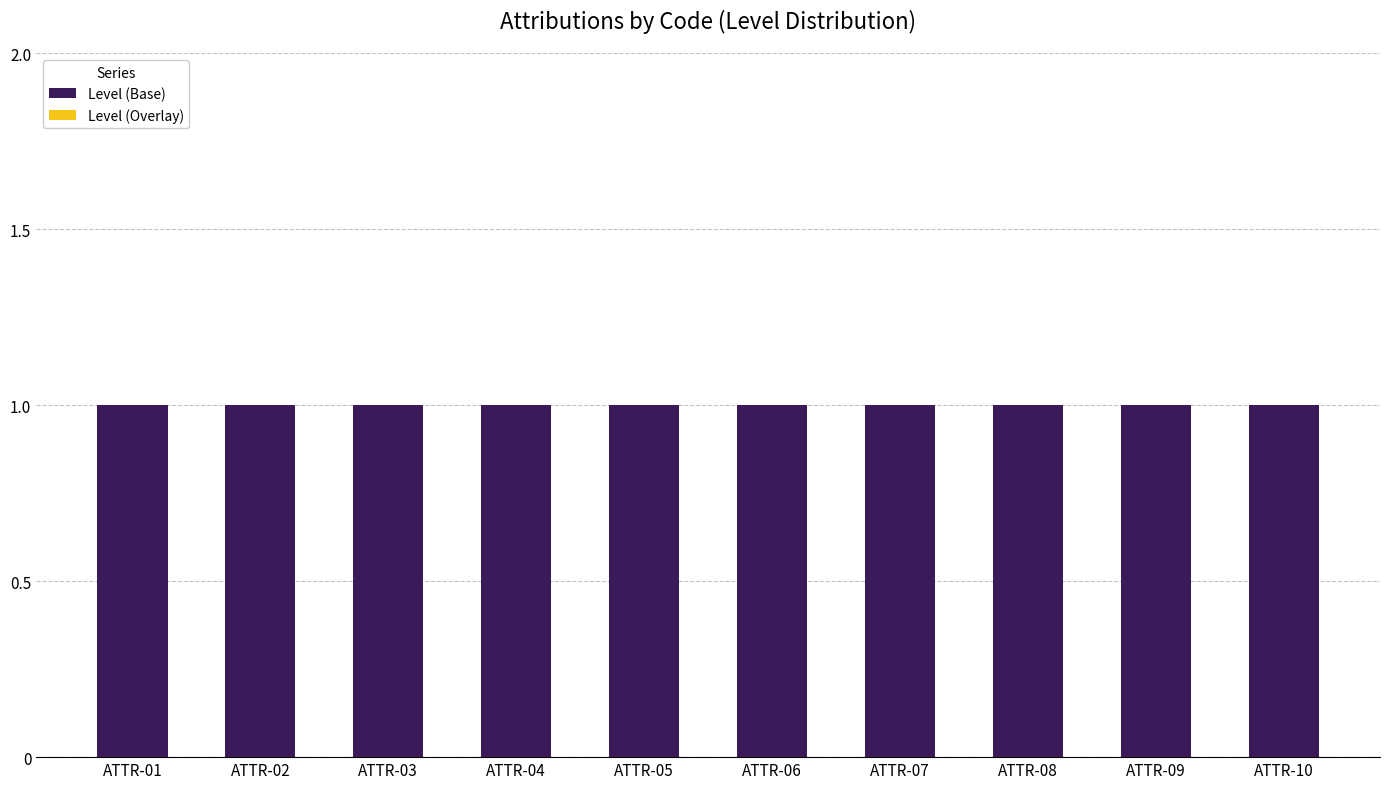

What is the value of the Level (Base) bar at the 2nd from the left?

1